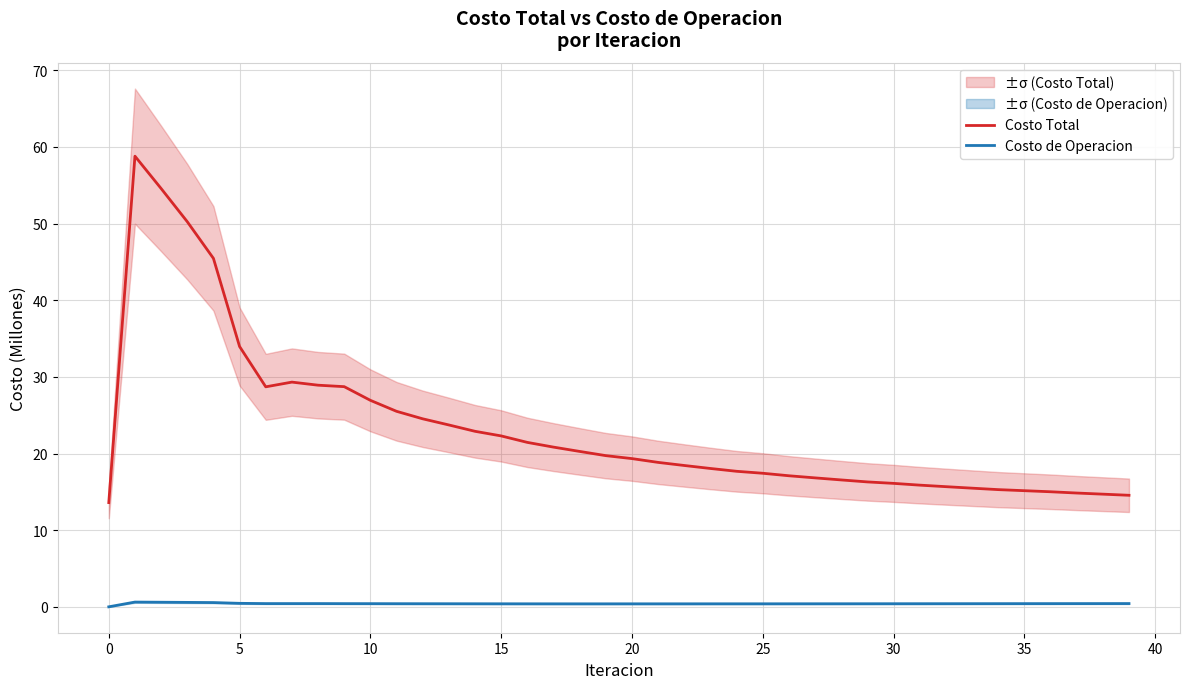

True or false: Costo Total and Costo de Operacion cross at least once.

False